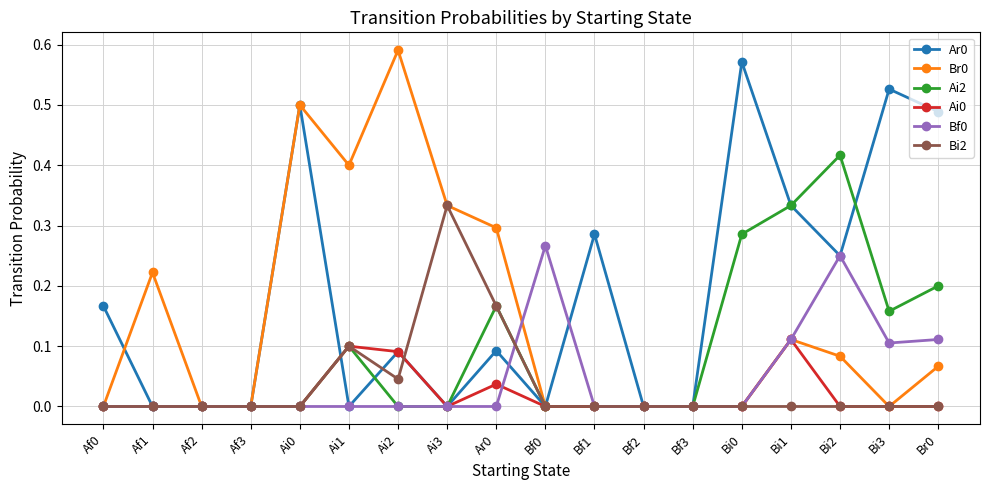

What is the total value across all series at Bi3?

0.8